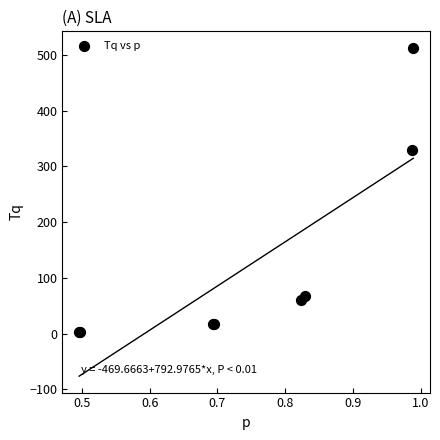

What Y value in the scatter plot is closest to 257?

329.1